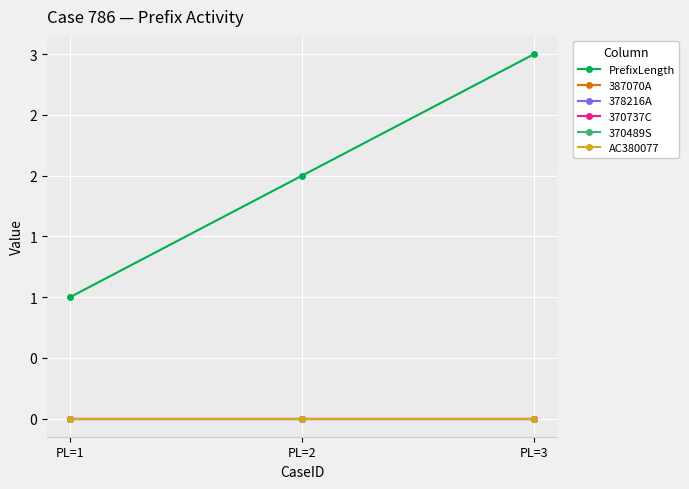

Is this an area chart (filled region under the line)?

No